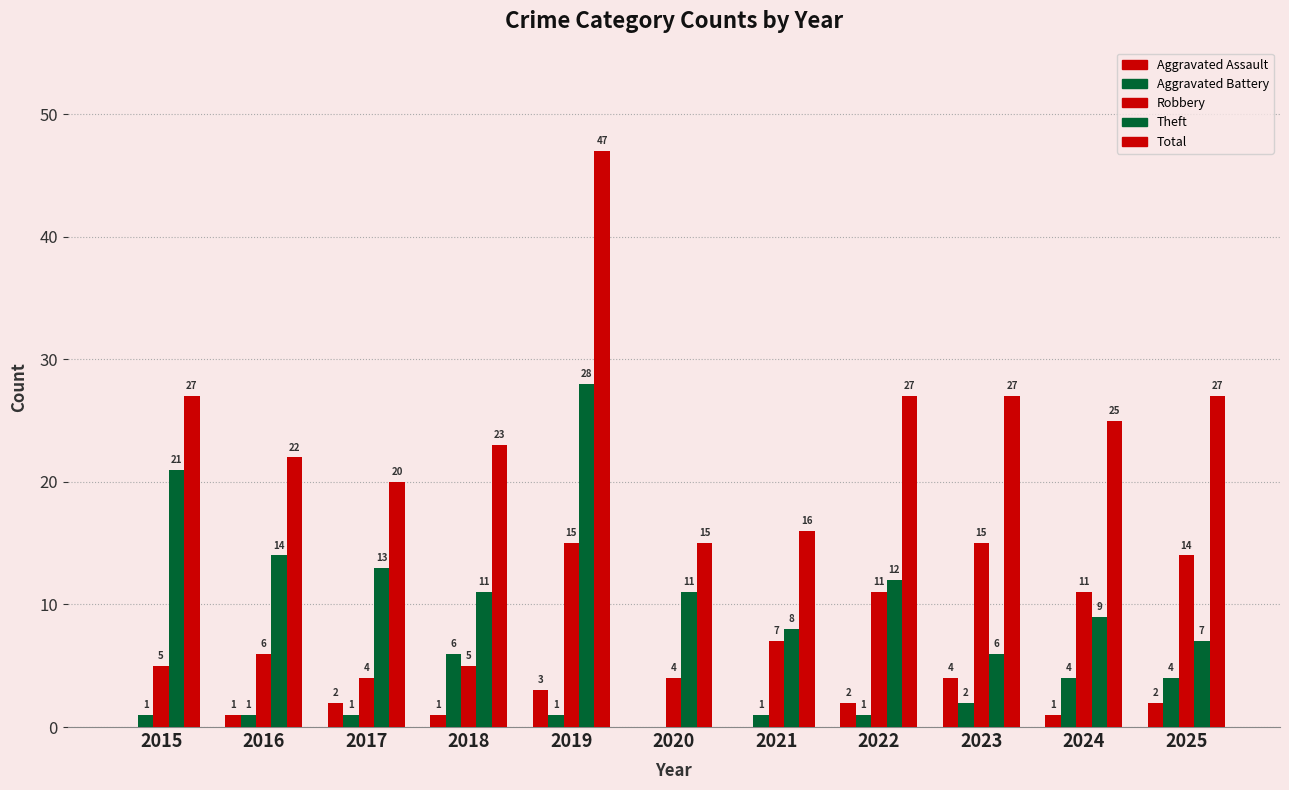

What is the total value across all series at 2018?

46